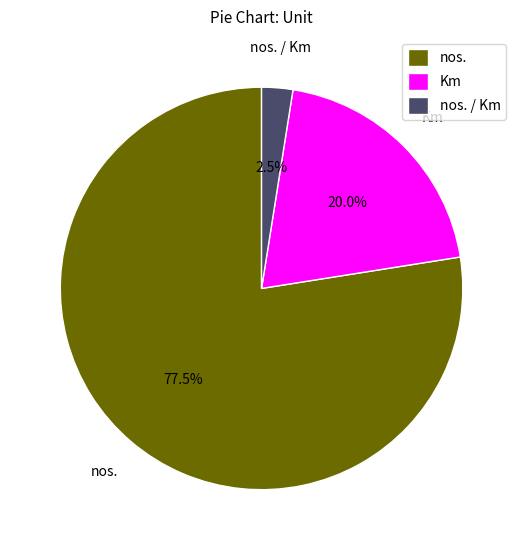

What is the largest slice in the pie chart?

nos.